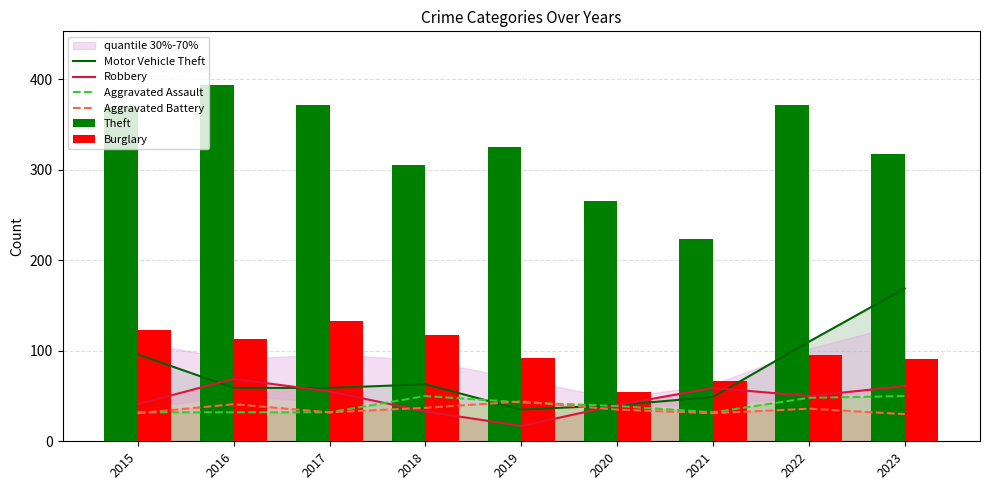

Which label corresponds to the largest value in the chart?

2016